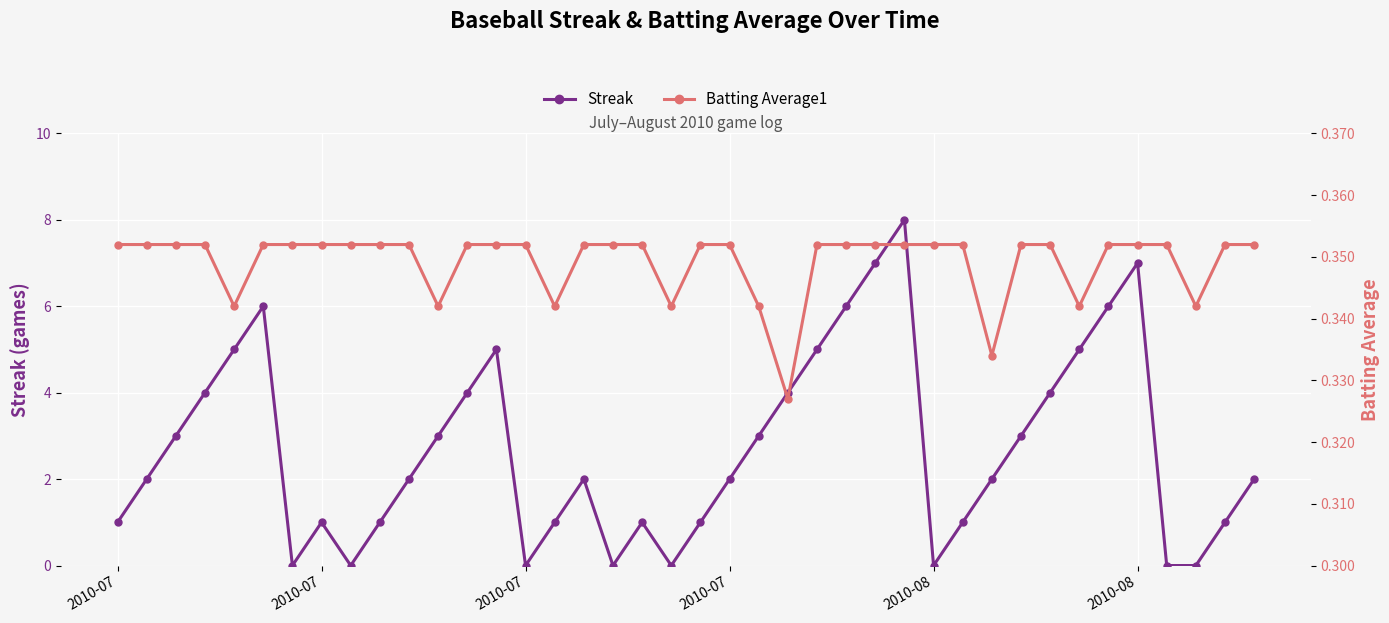

What are all the series names shown in the legend?

Streak, Batting Average1